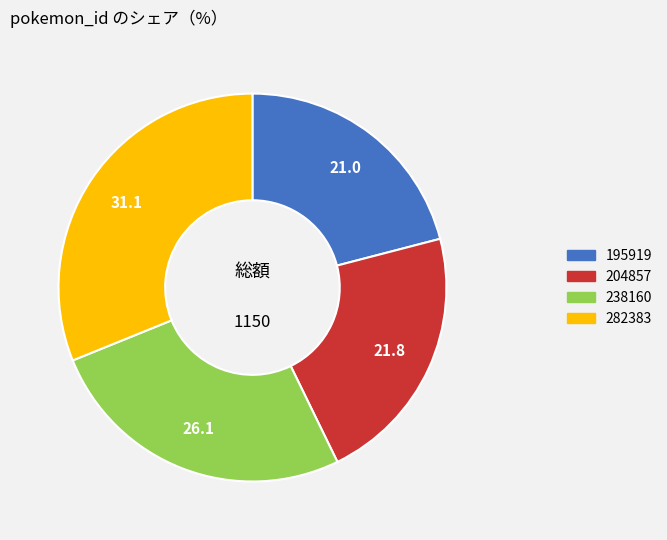

What is the smallest slice in the pie chart?

195919